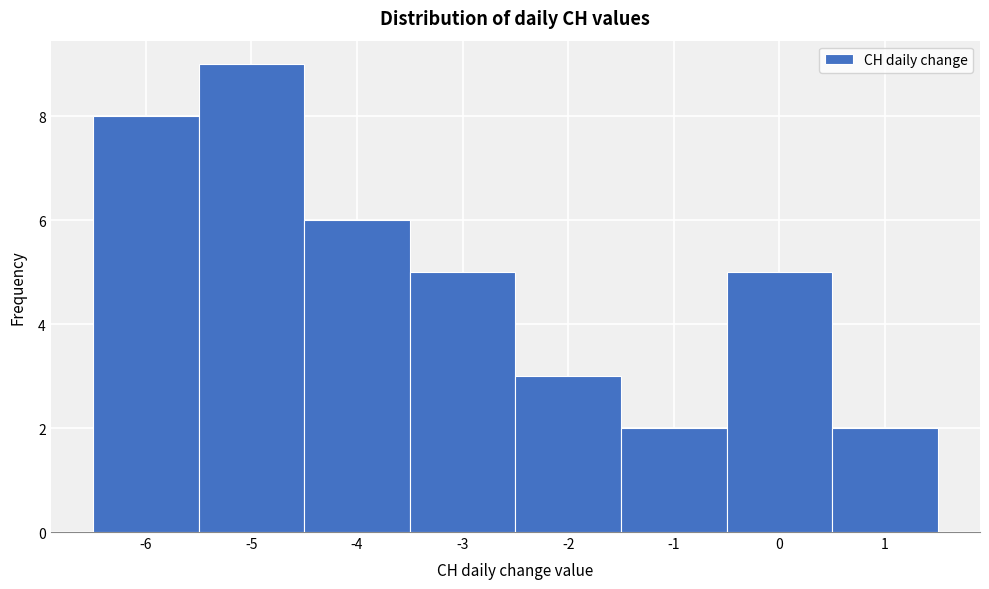

Which range on the x-axis has the tallest bar?

-5.5 to -4.5